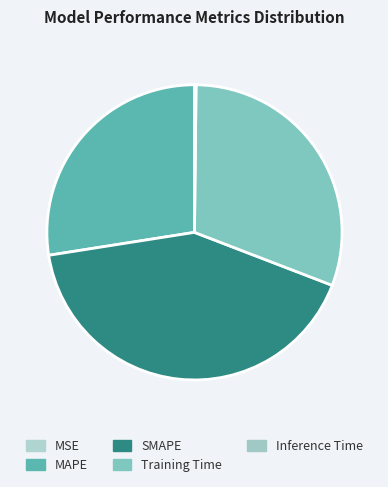

What is the change in value from SMAPE to Training Time?

-0.5